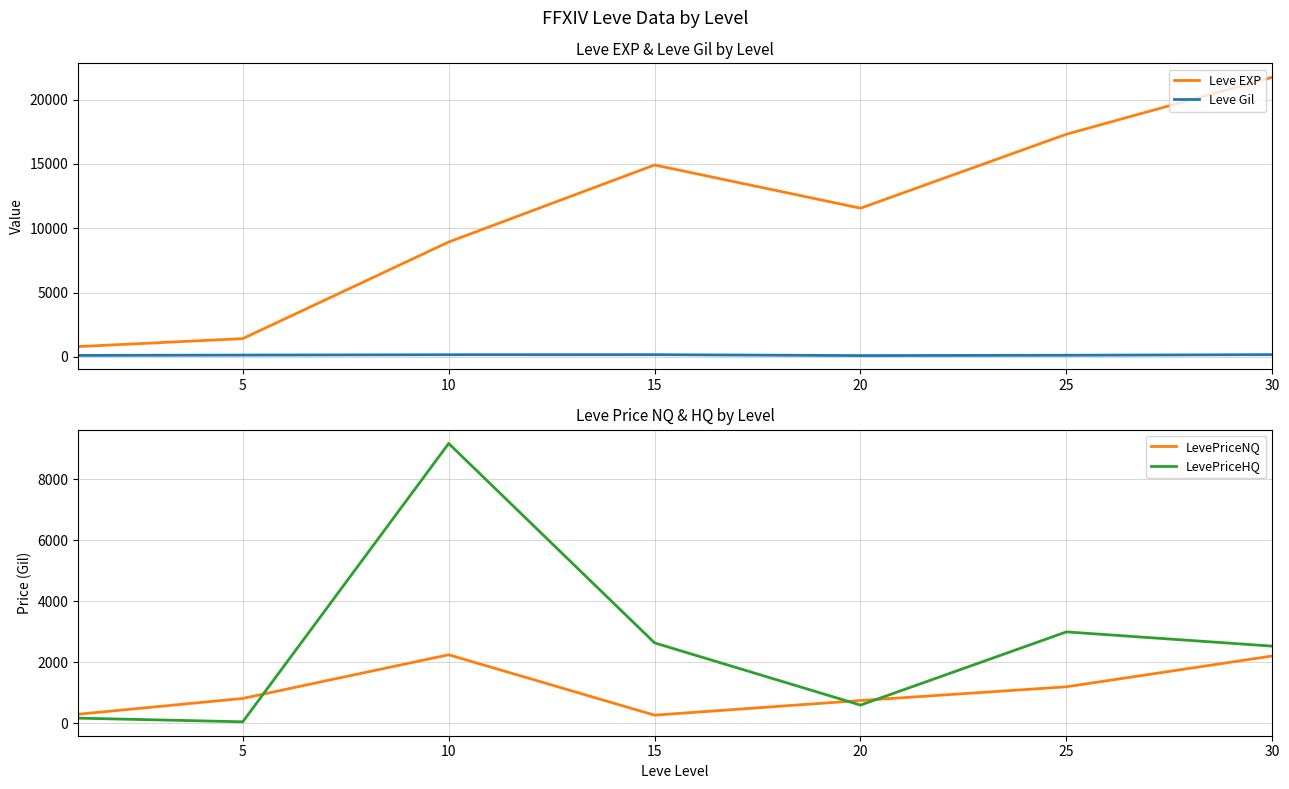

What is the value of the LevePriceHQ point at the 6th from the left?

3000.0